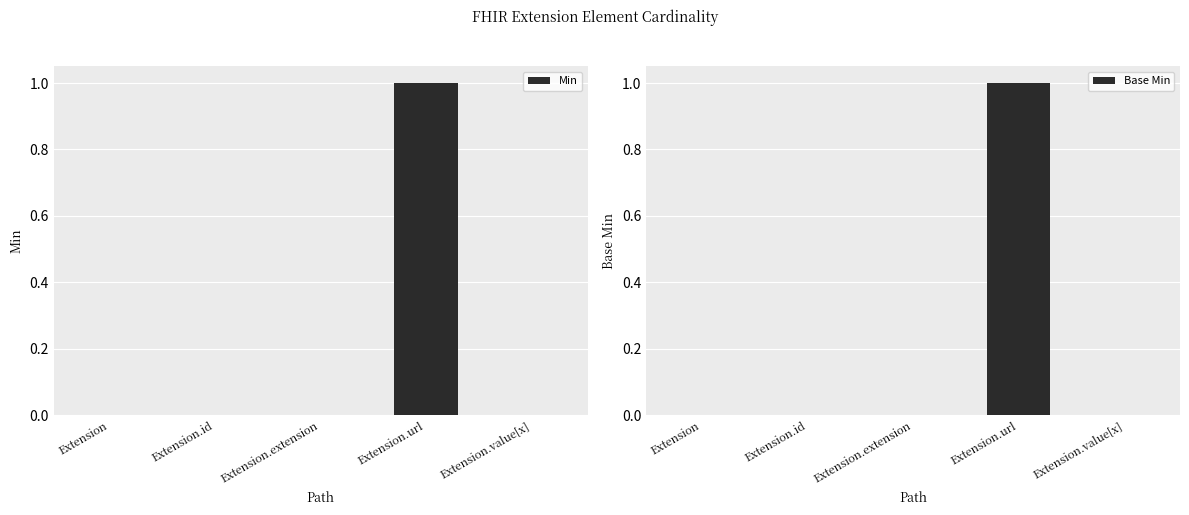

At how many categories does at least one series exceed 0?

1